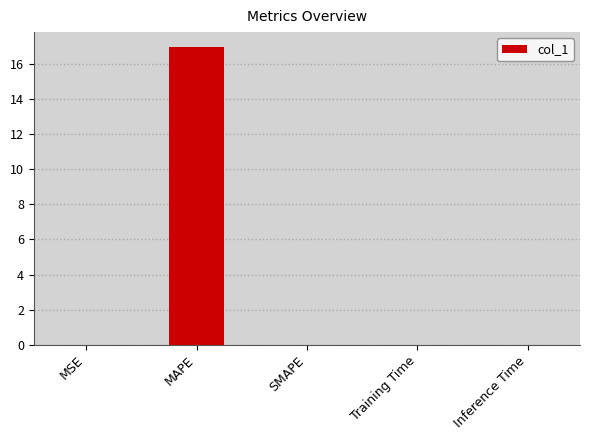

Are the bars horizontal?

No